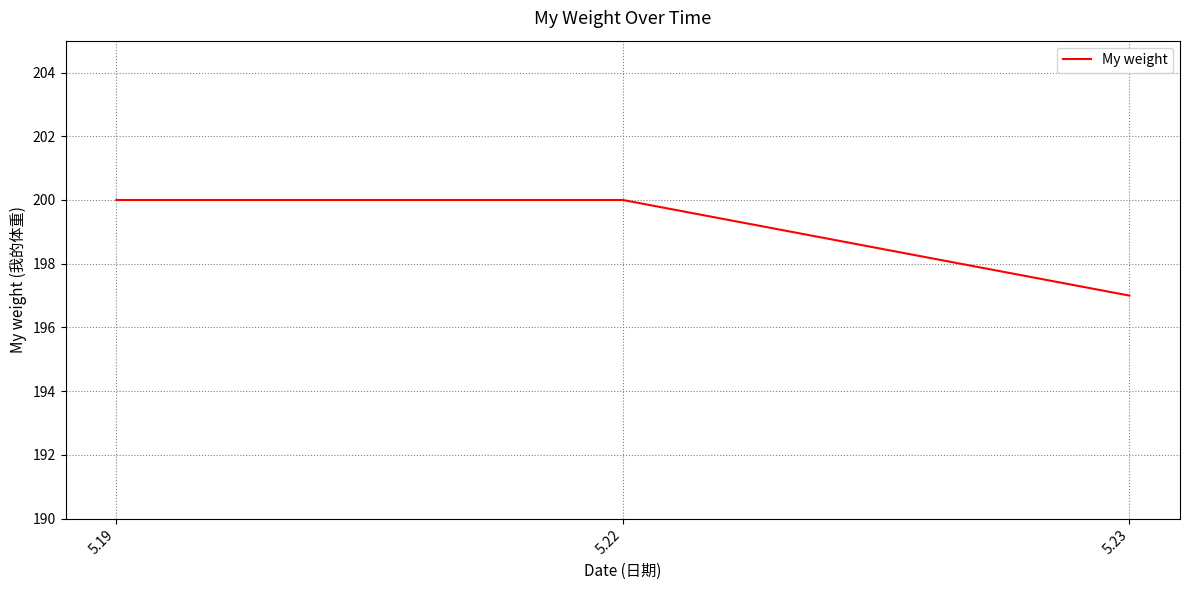

True or false: the data shows 200 at 5.22.

True